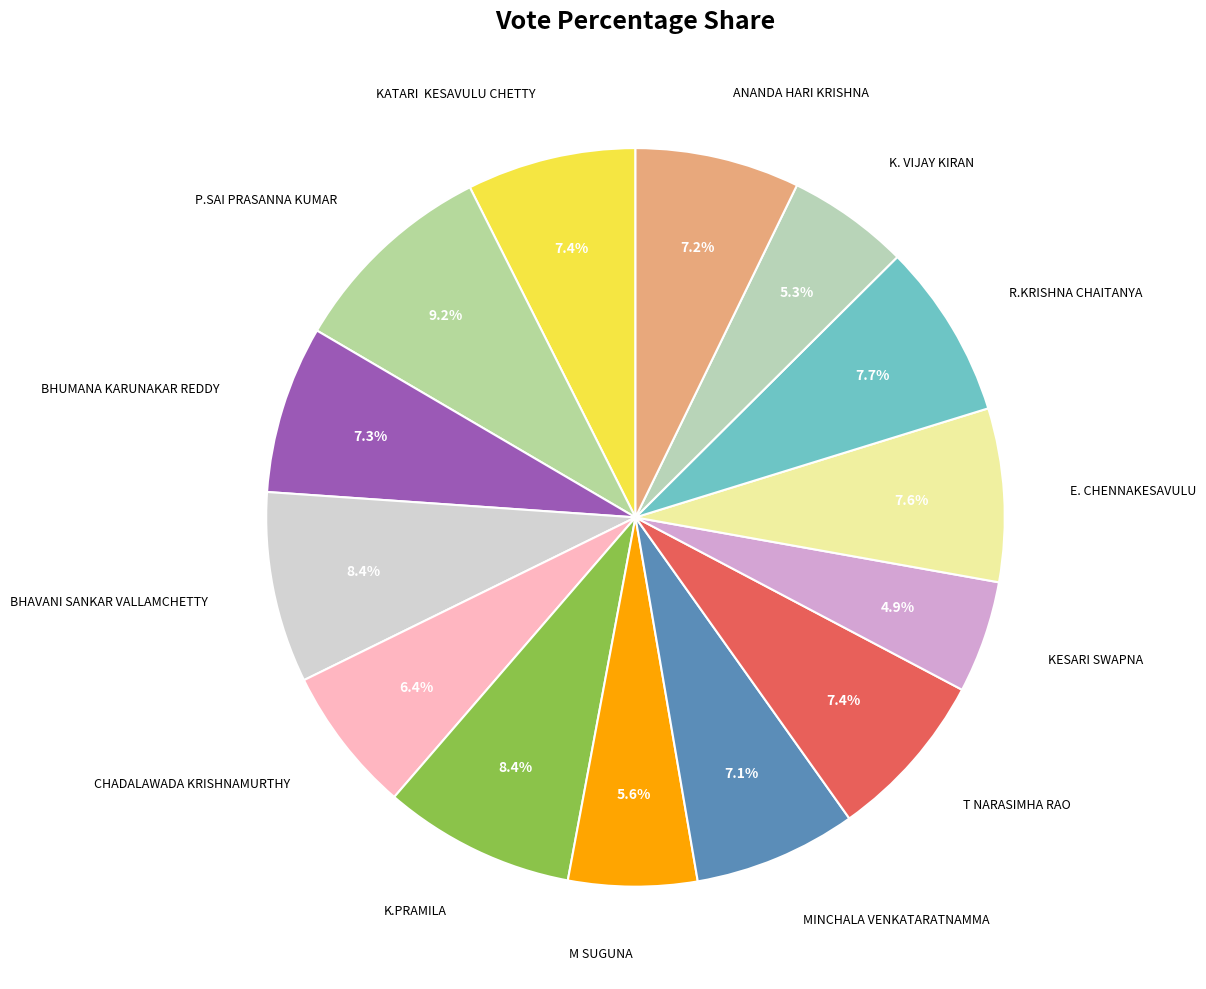

How many slices are in this pie chart?

14